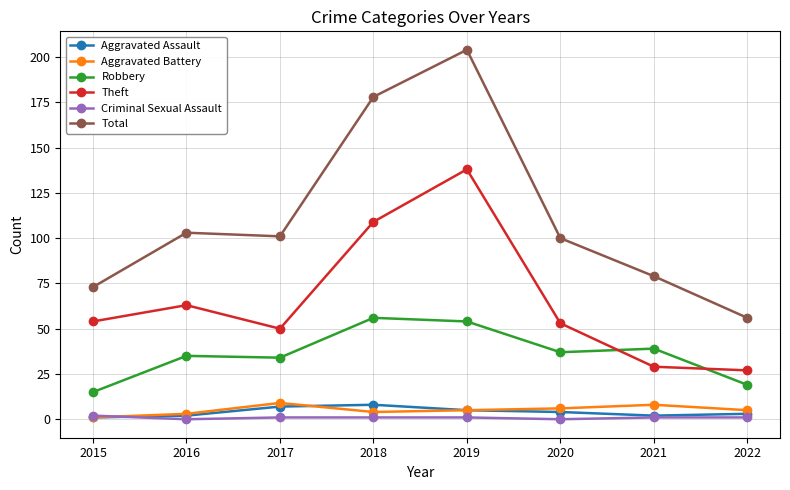

What is the difference between the second highest and second lowest values in the Aggravated Battery series?

5